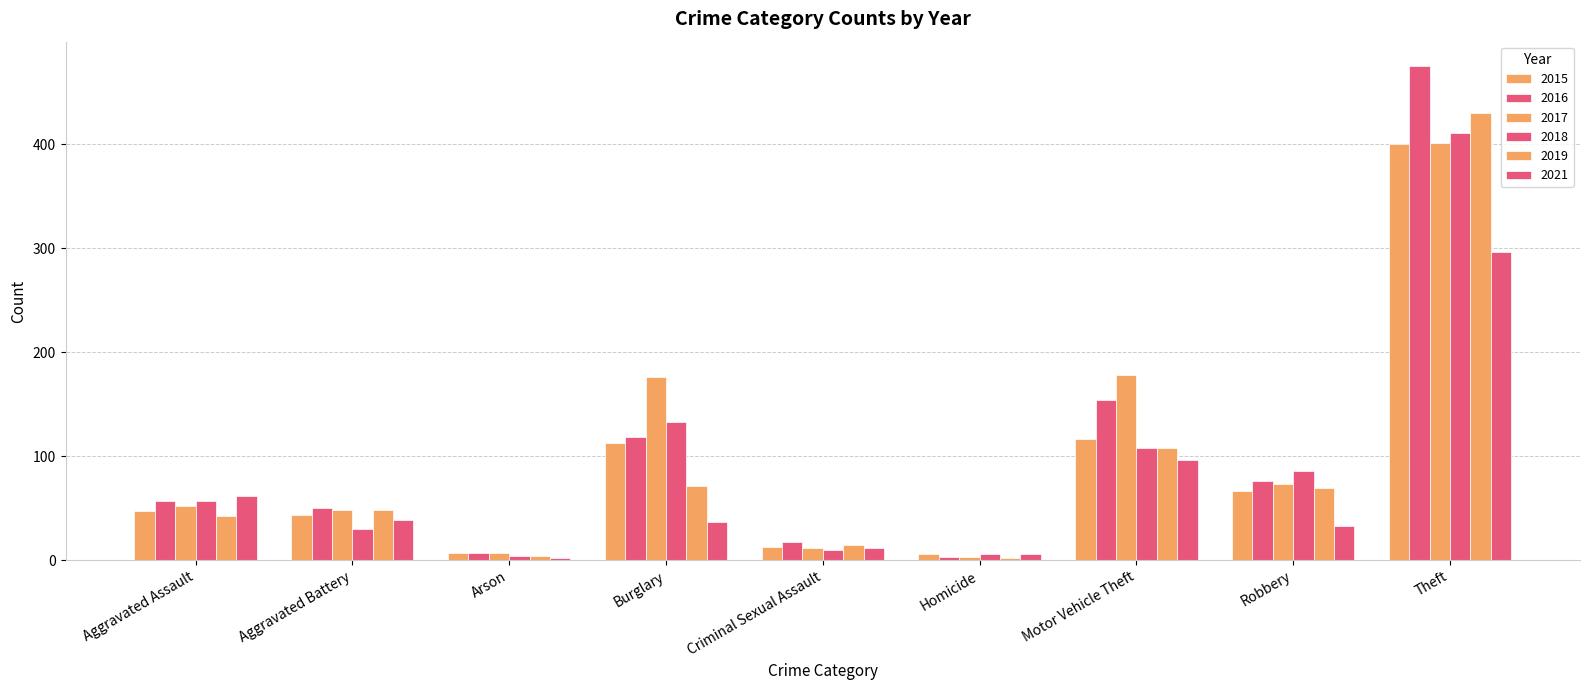

Which has a higher value, Criminal Sexual Assault or Homicide?

Criminal Sexual Assault